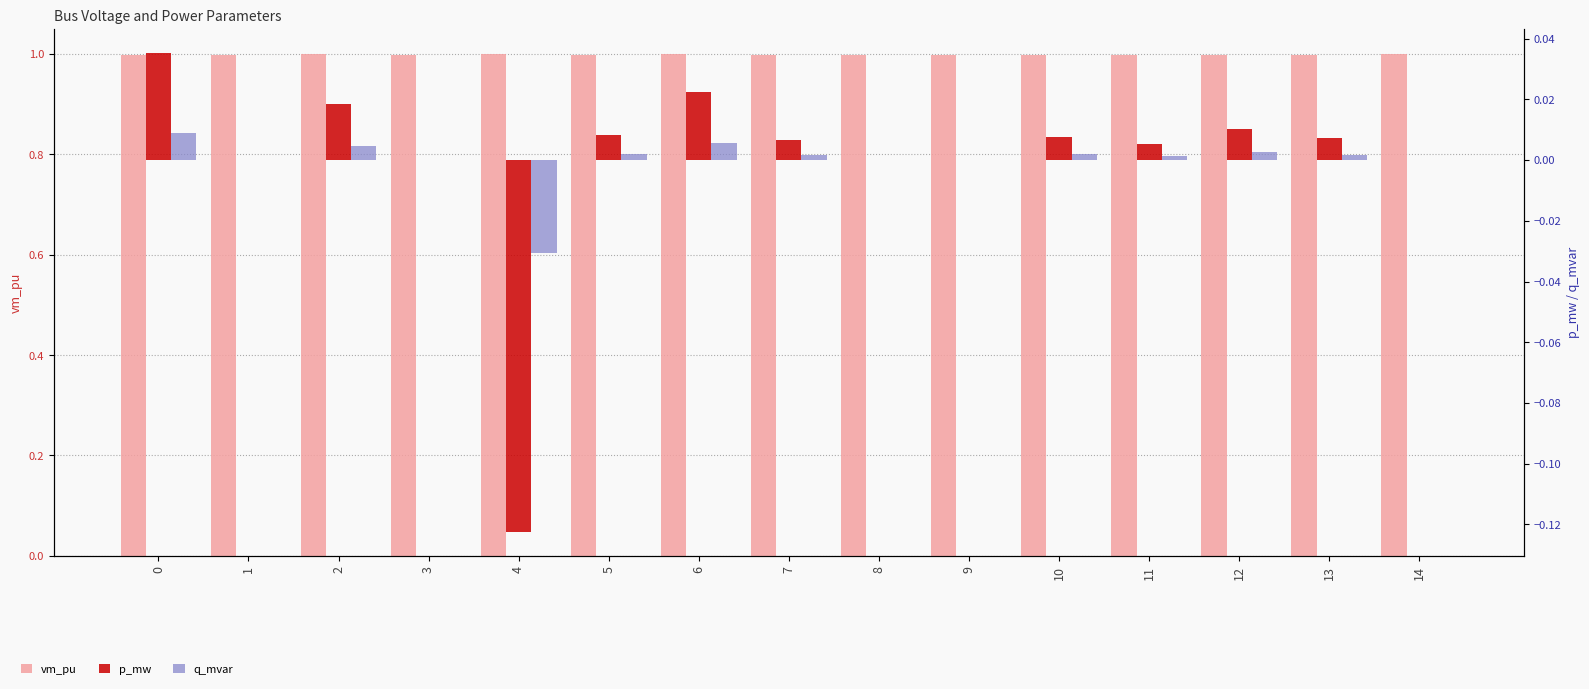

How many positive values does the p_mw series have?

9